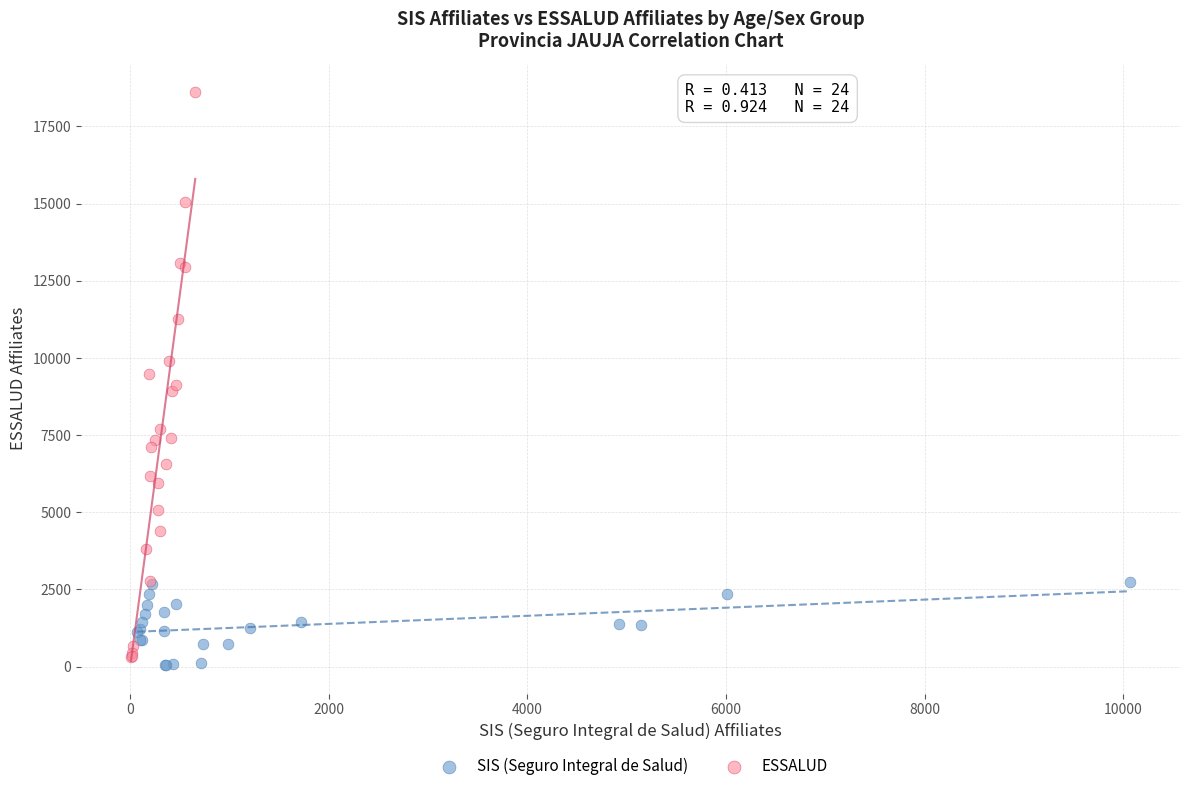

Which series has the largest Y range (max minus min)?

ESSALUD